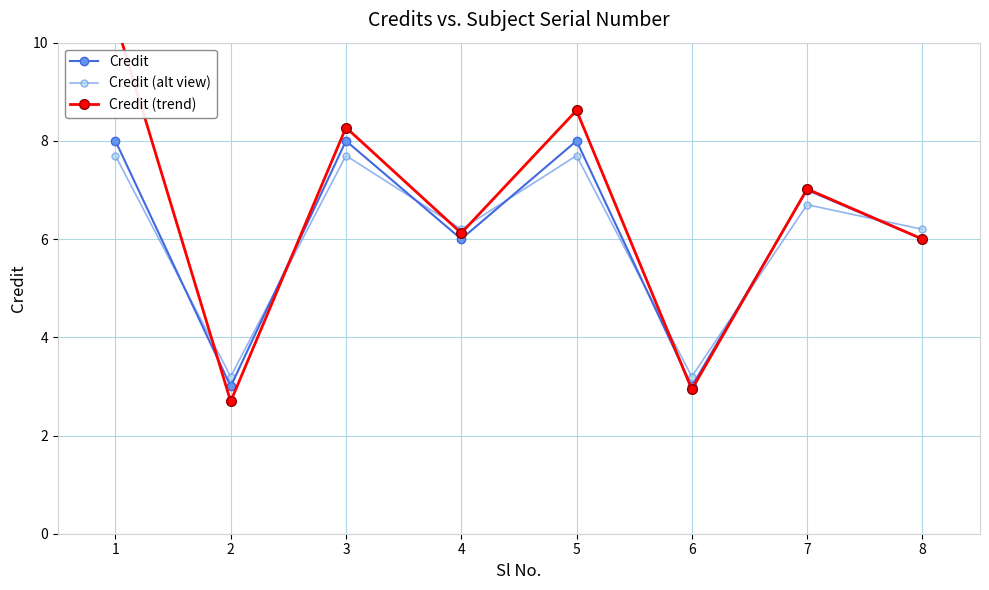

Between 3 and 2, which is larger?

3